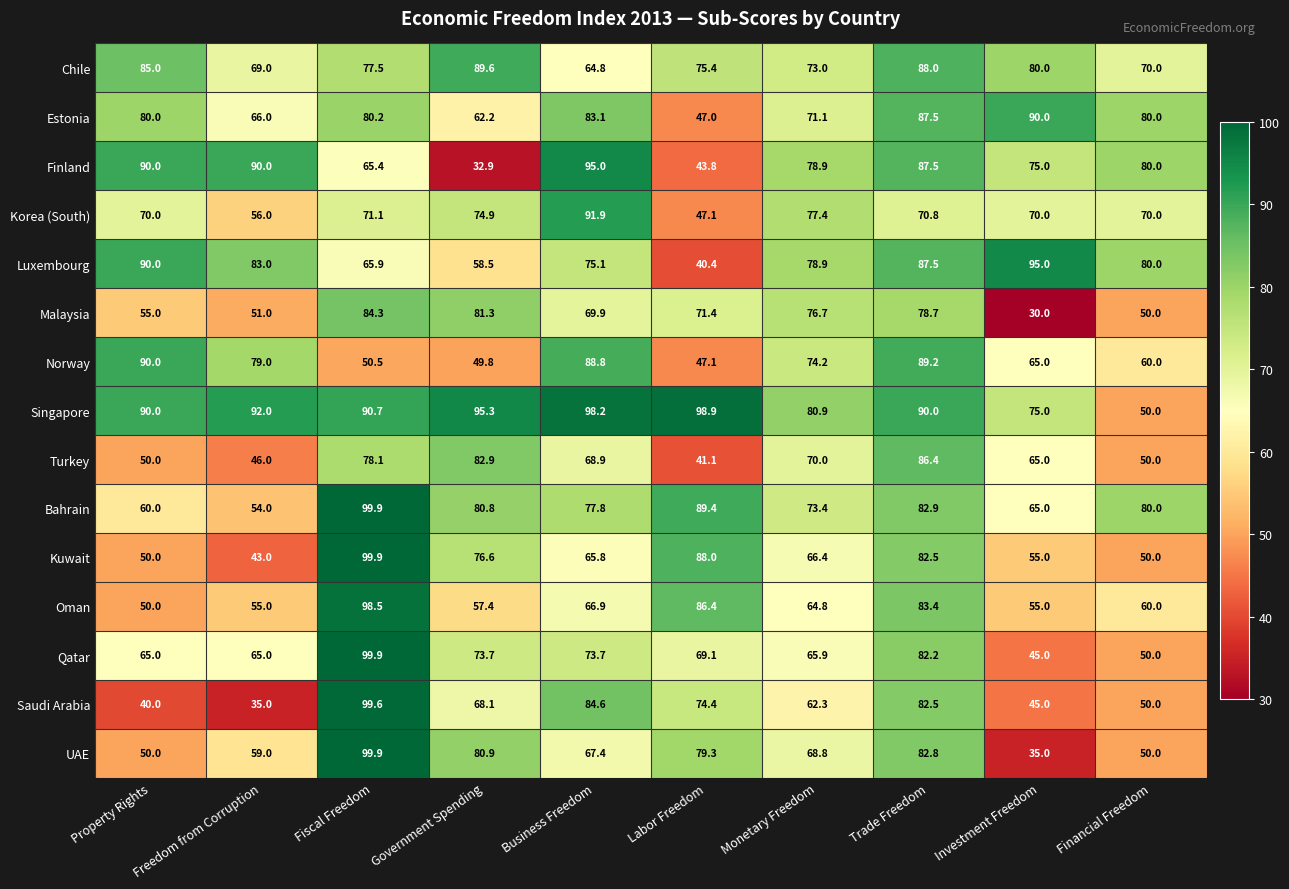

Which category has the lowest value in the Kuwait series?

Freedom from Corruption